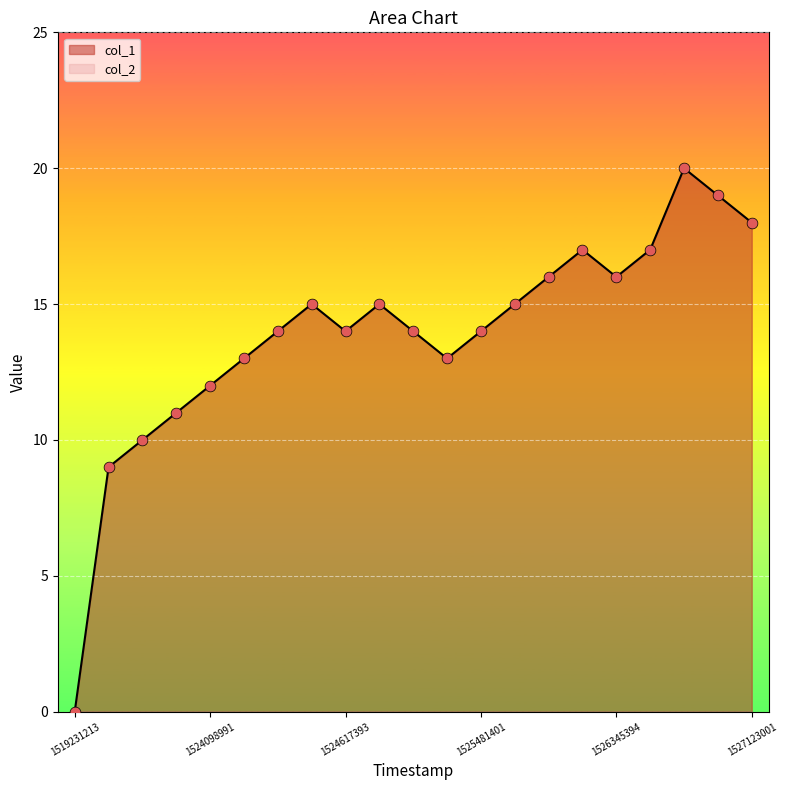

Is it true that col_1 equals 14 at 1525481401?

True